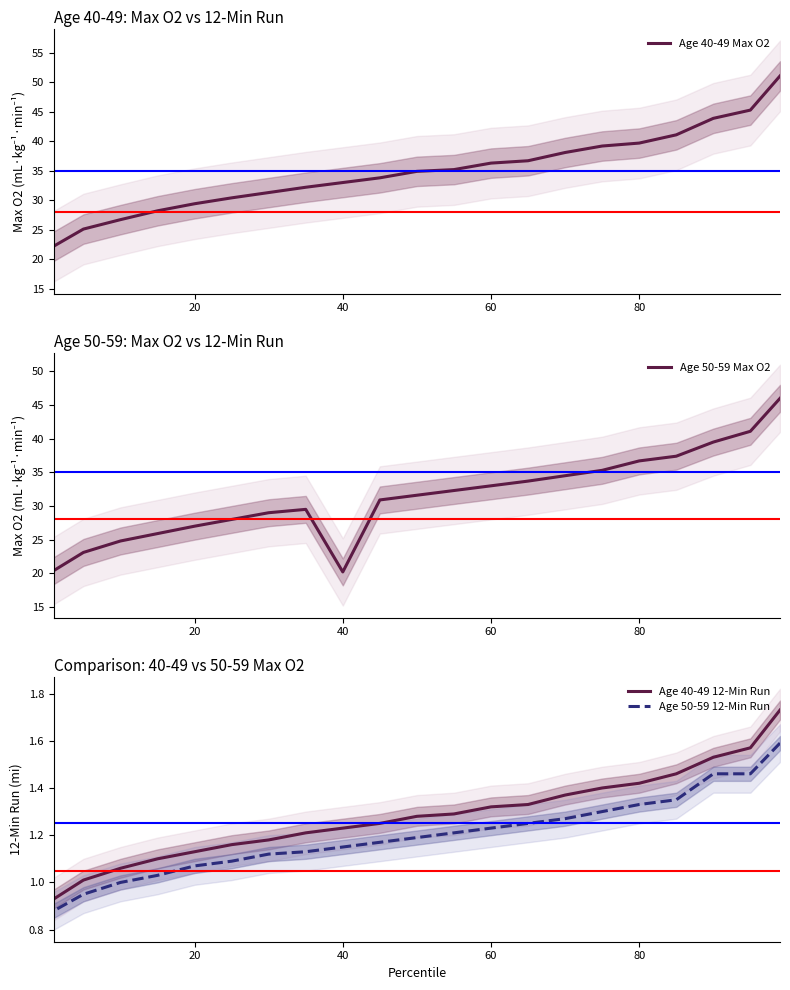

True or false: Age 40-49 Max O2 has a value of 21.9 at 13.

False